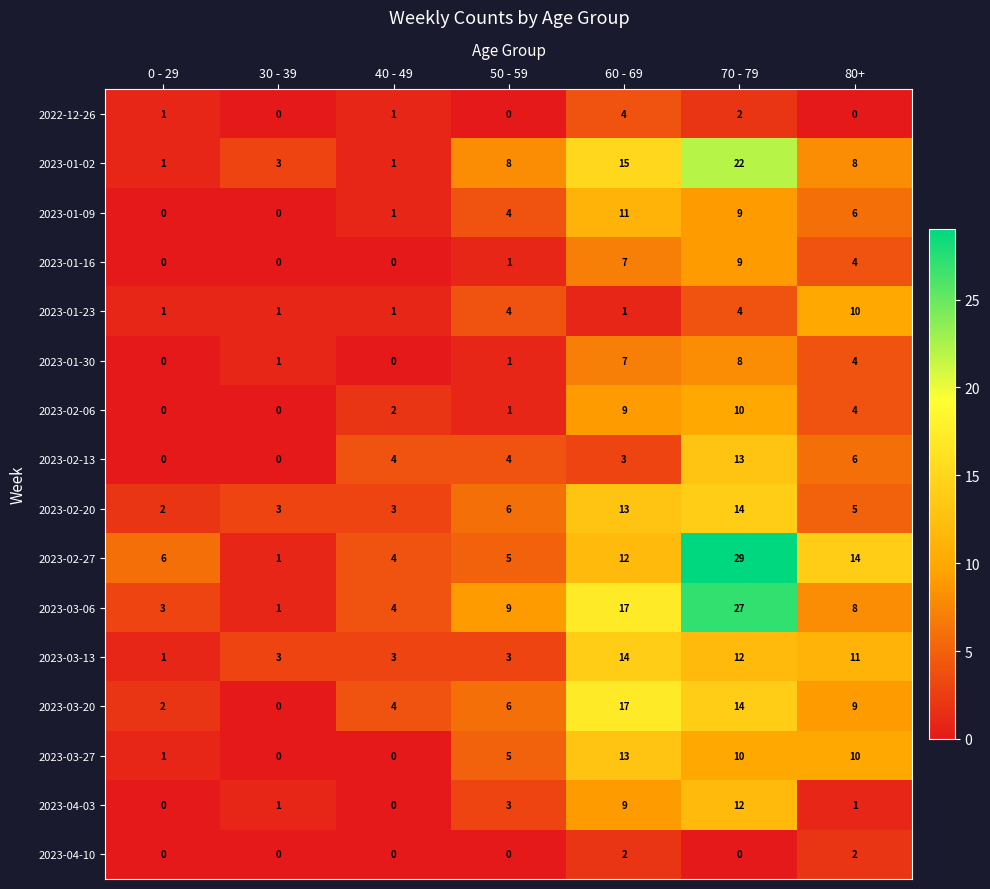

Between 40 - 49 and 50 - 59, which series saw the biggest shift?

2023-01-02